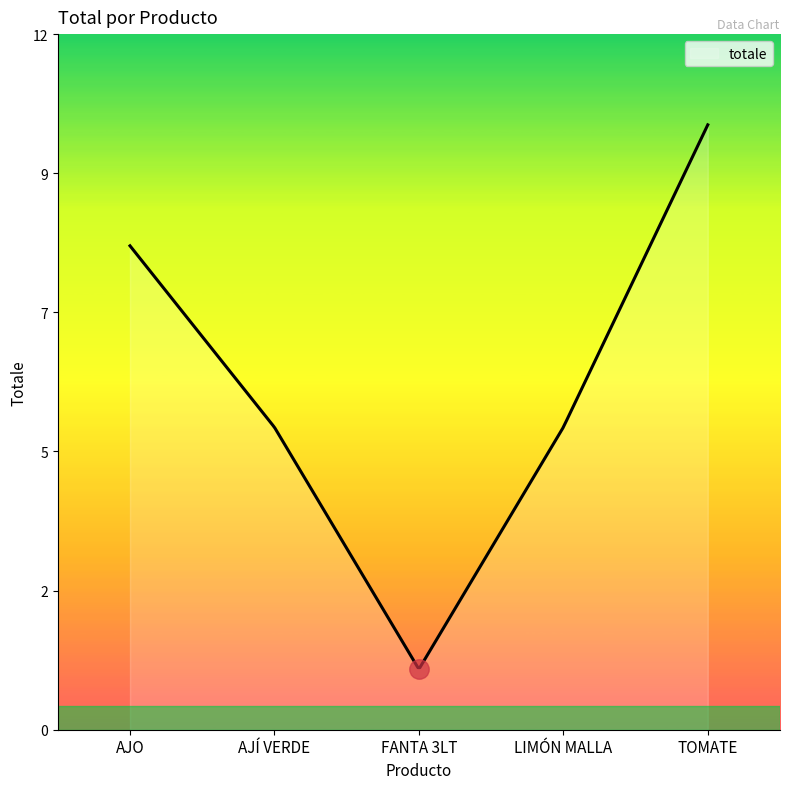

What is the label of the 2nd point from the right?

LIMÓN MALLA